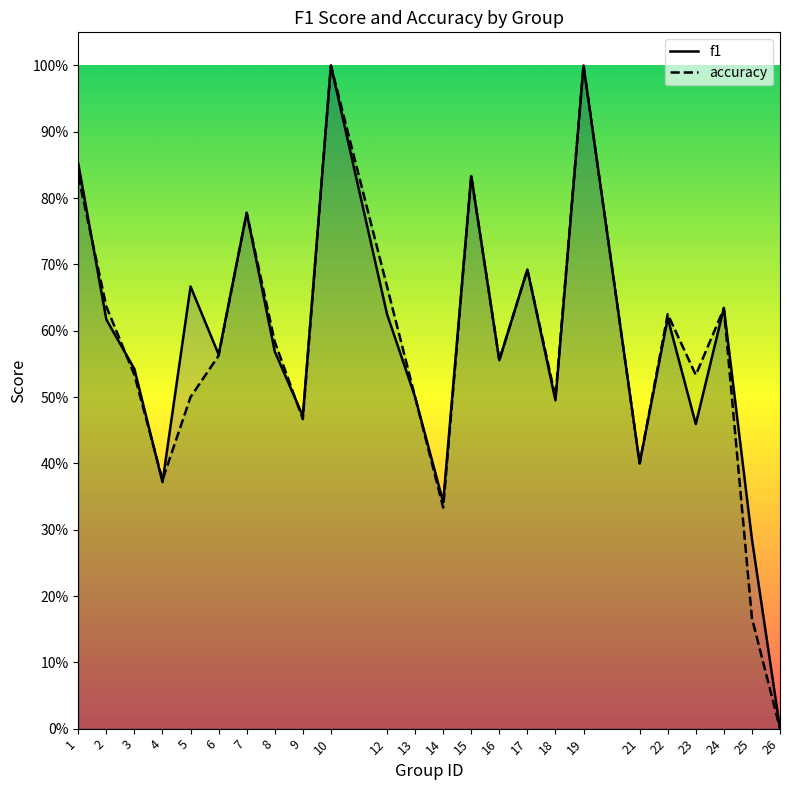

Where do accuracy and f1 first cross each other?

1 and 2